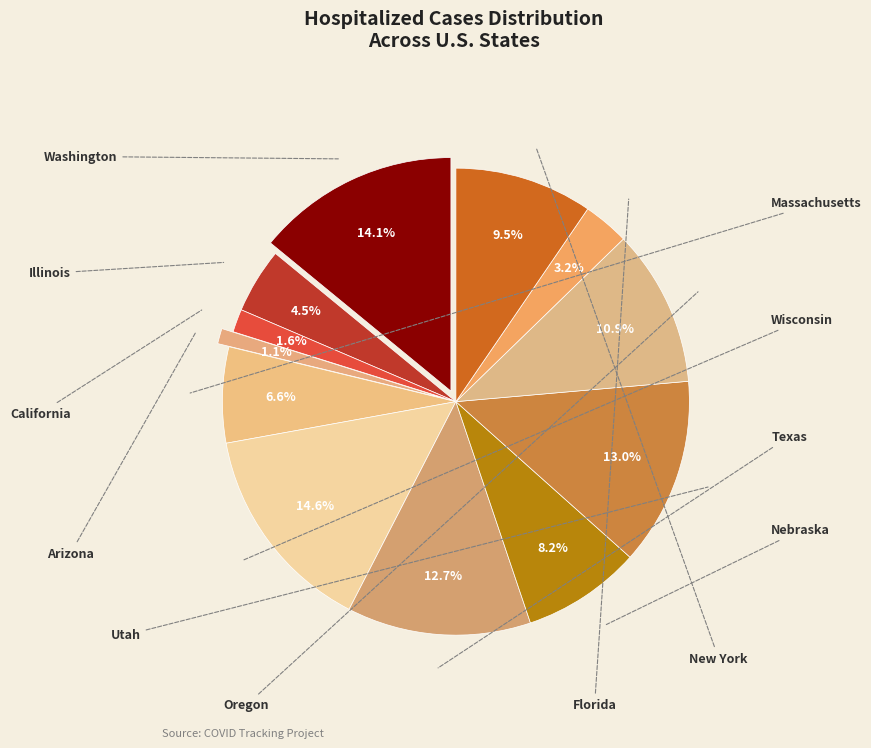

What is the change in value from Wisconsin to Texas?

-7